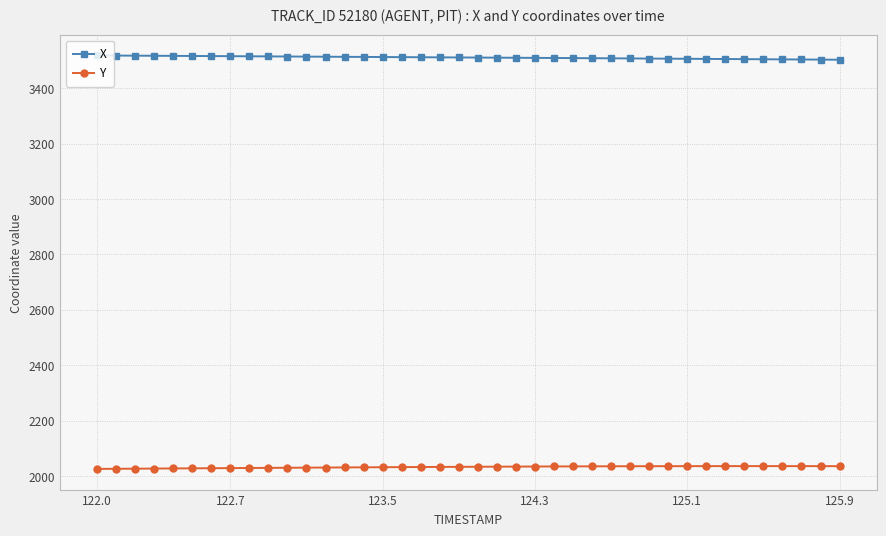

What is the value of the Y point at the 20th from the left?

2033.0